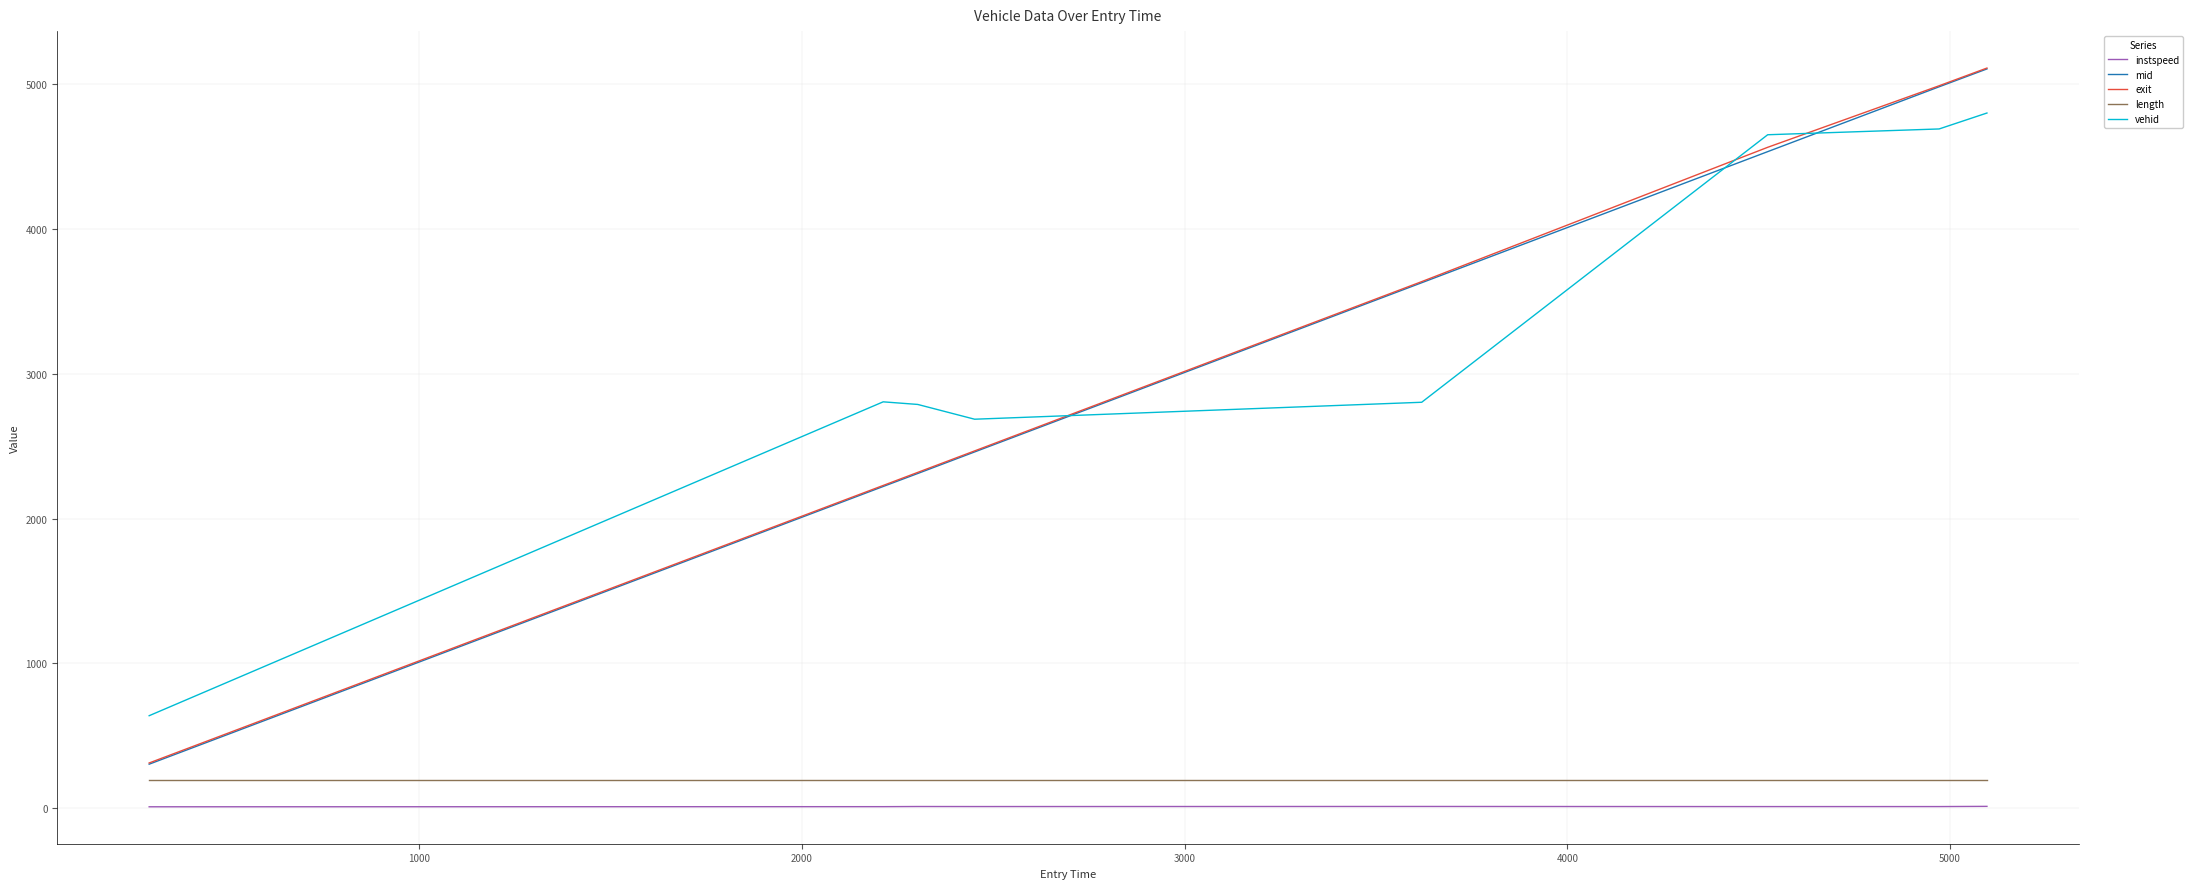

What is the minimum value for vehid?

639.0